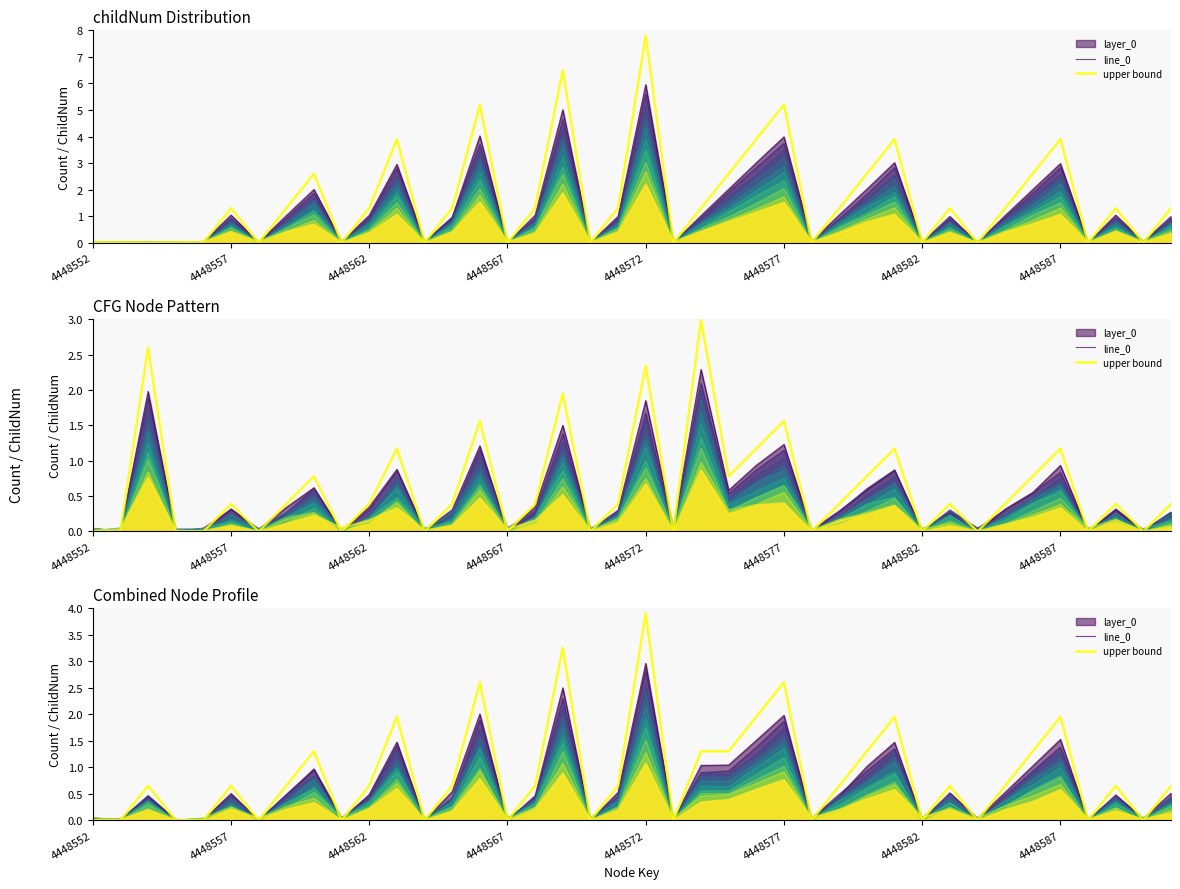

How many lines are shown in the chart?

2